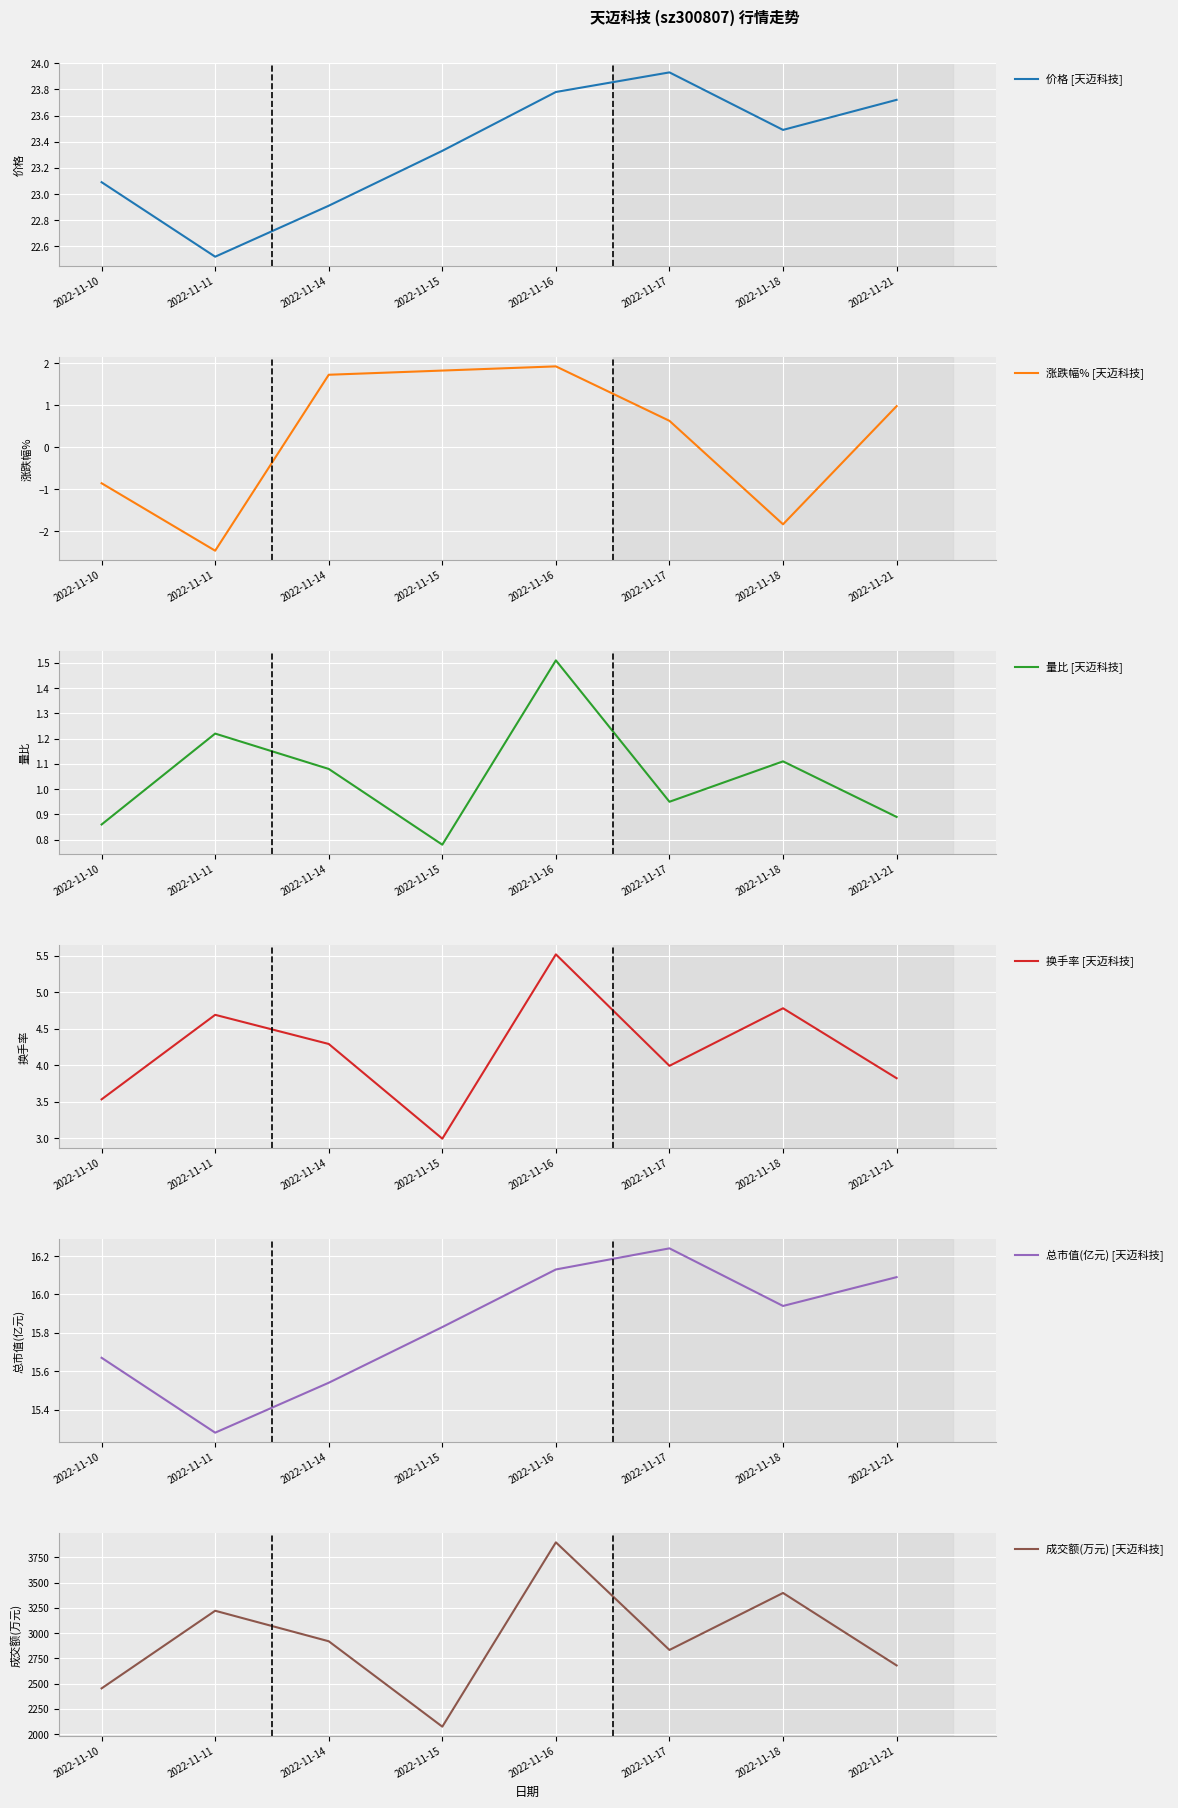

What is the minimum value shown in the chart?

-2.5